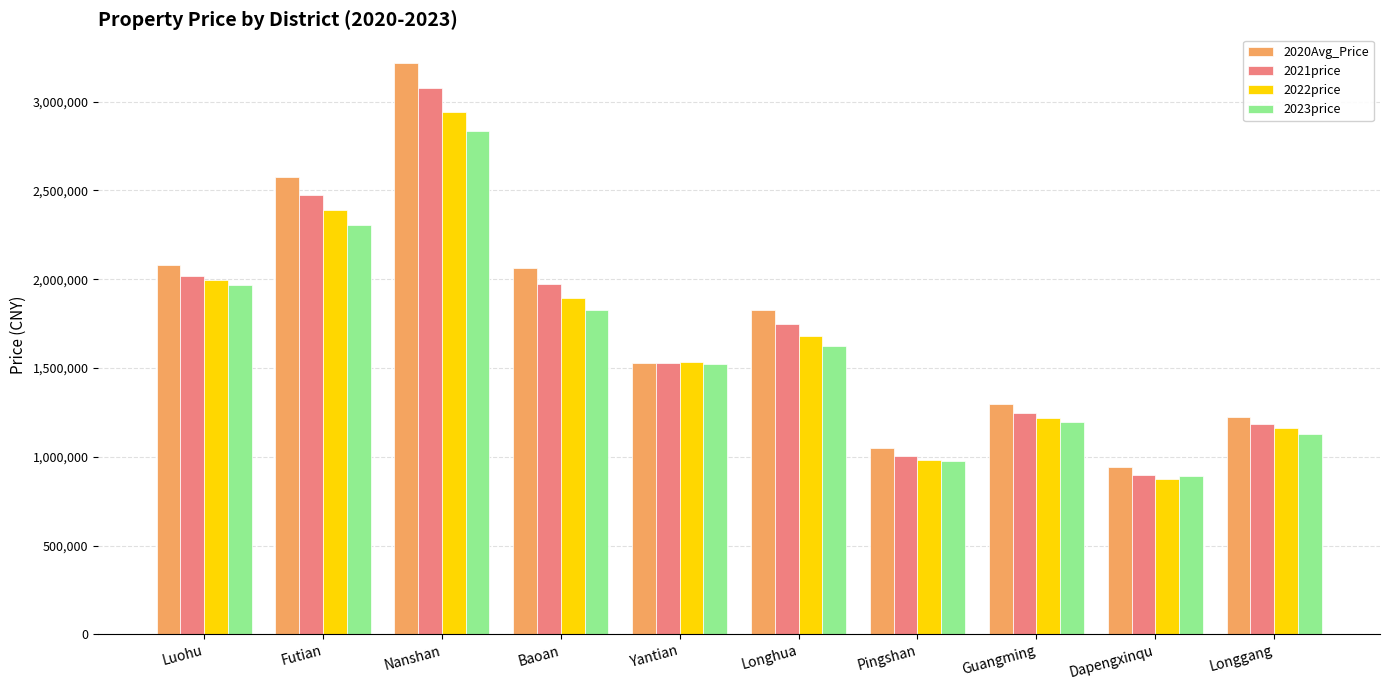

The 2021price series shows 1970604.9 at Baoan. True or false?

True